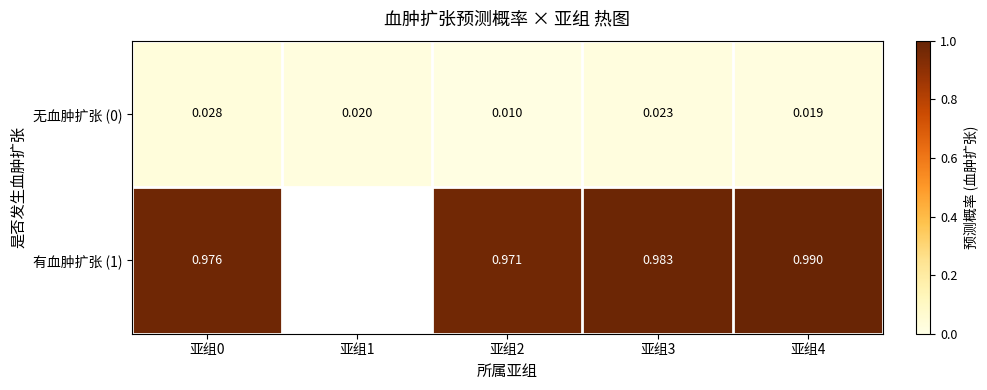

Is the value of 无血肿扩张 (0) at 亚组1 greater than the value of 有血肿扩张 (1) at 亚组3?

No